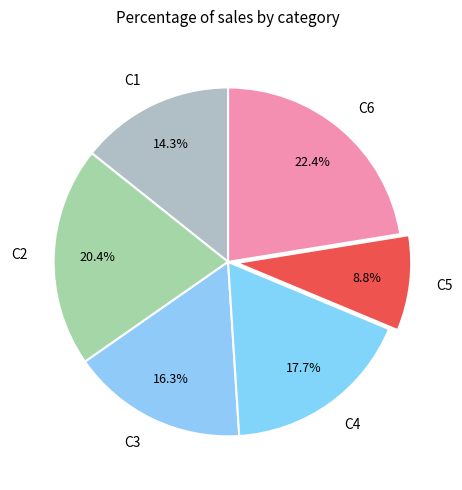

What is the ratio of the value at C4 to the value at C3?

1.1